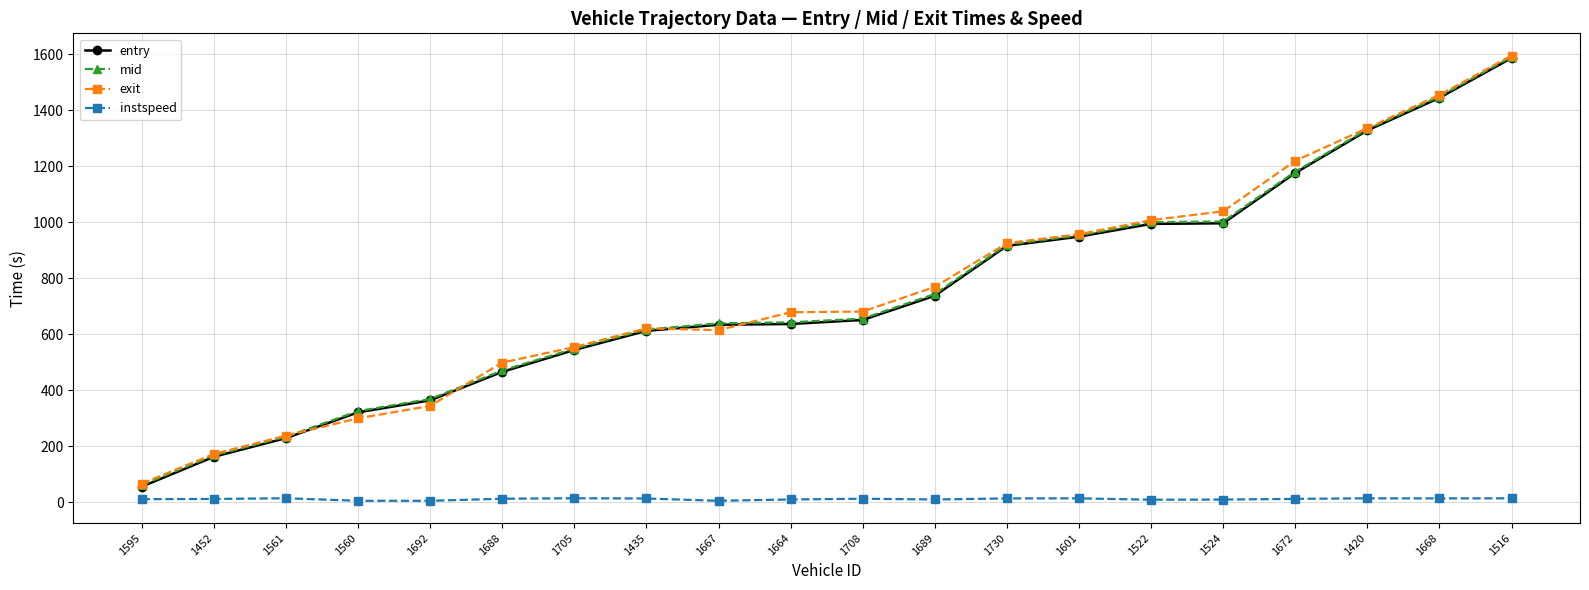

What is the approximate value of exit at 1689?

768.6